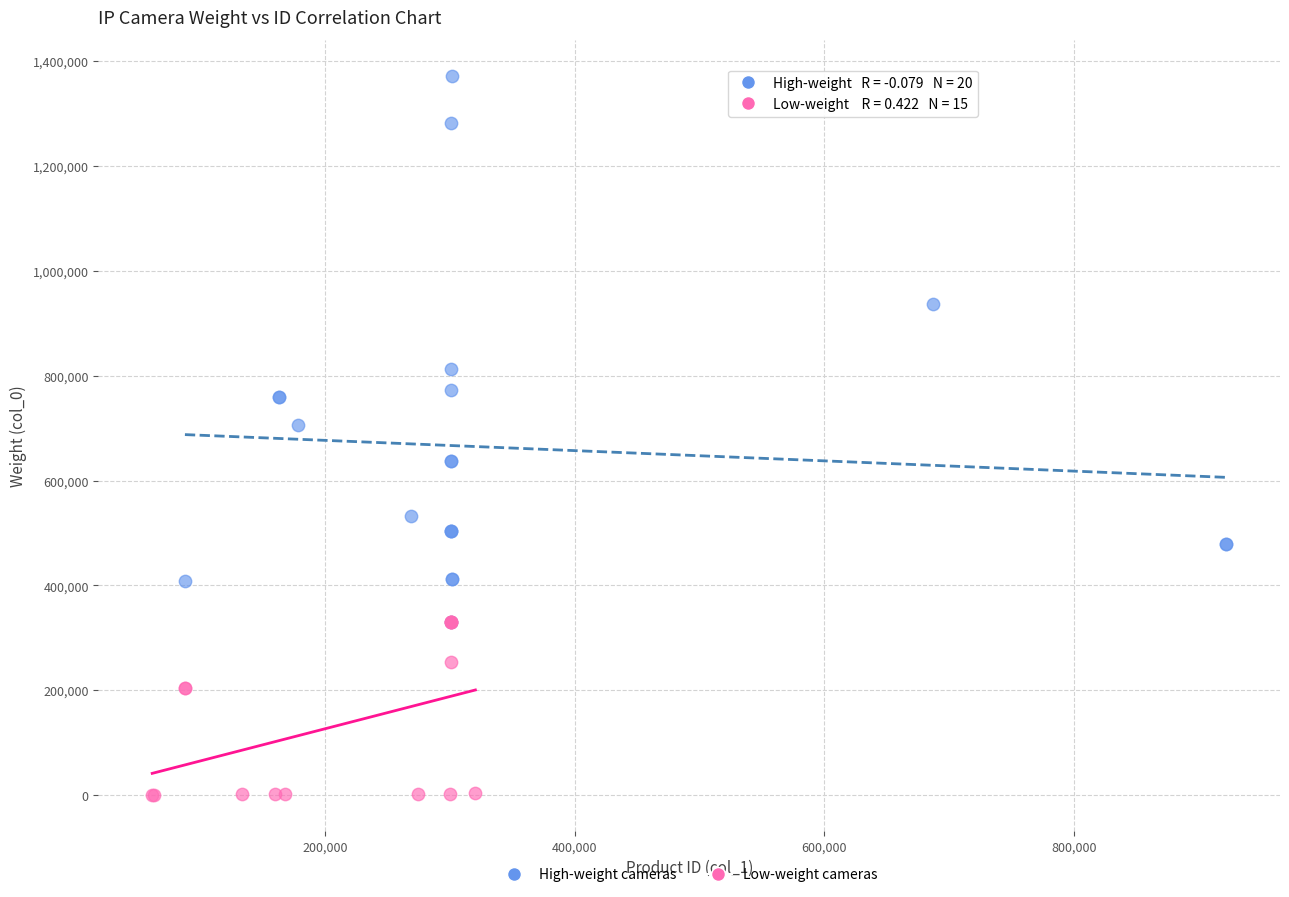

Which series reaches the minimum Y coordinate?

Low-weight cameras